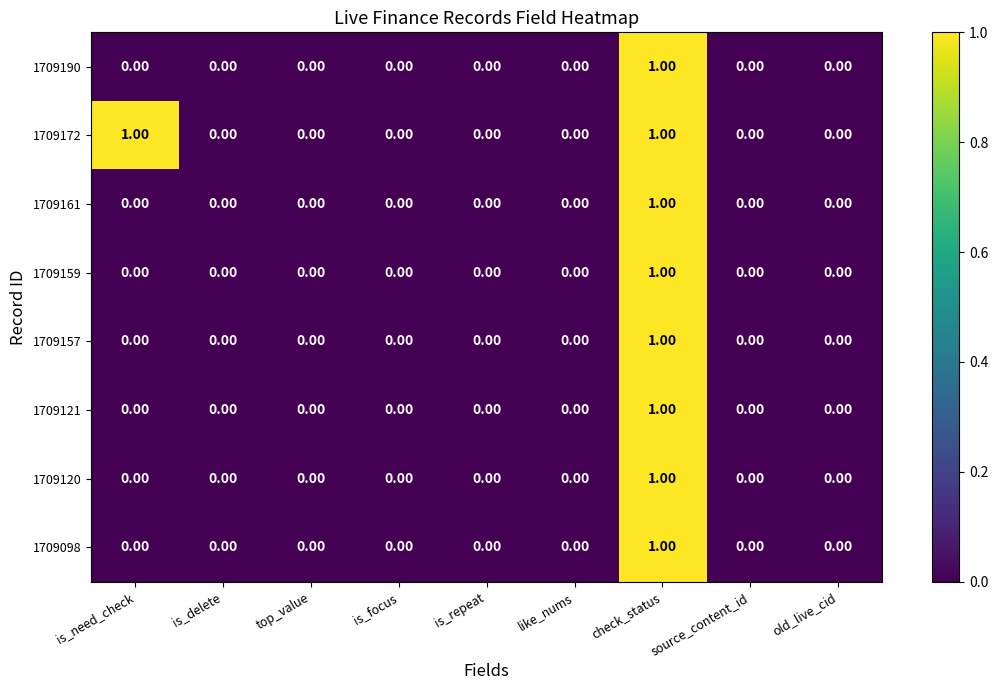

Which series changed the most between is_need_check and is_focus?

1709172